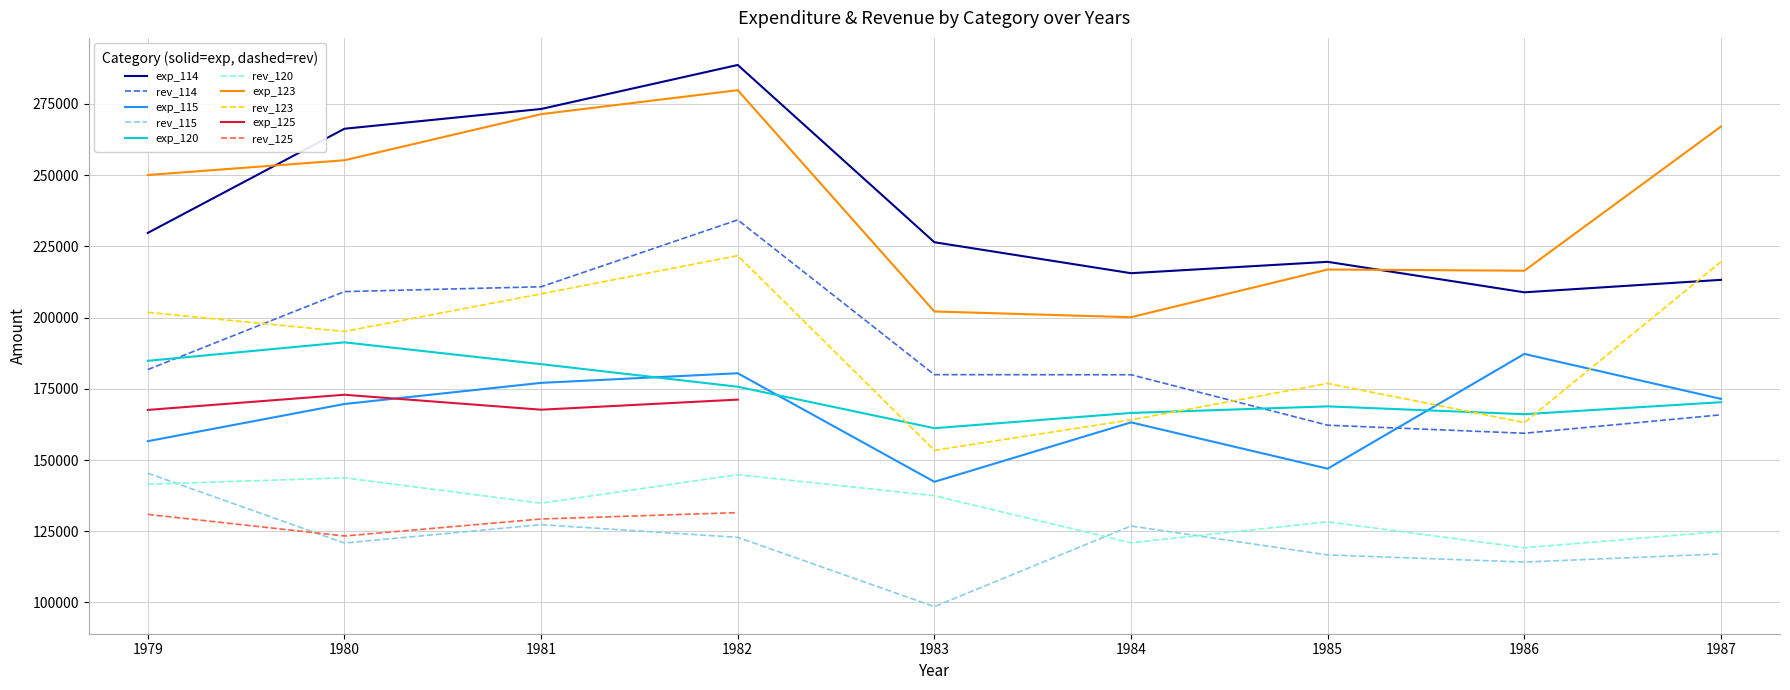

Where is the first local minimum for rev?

7